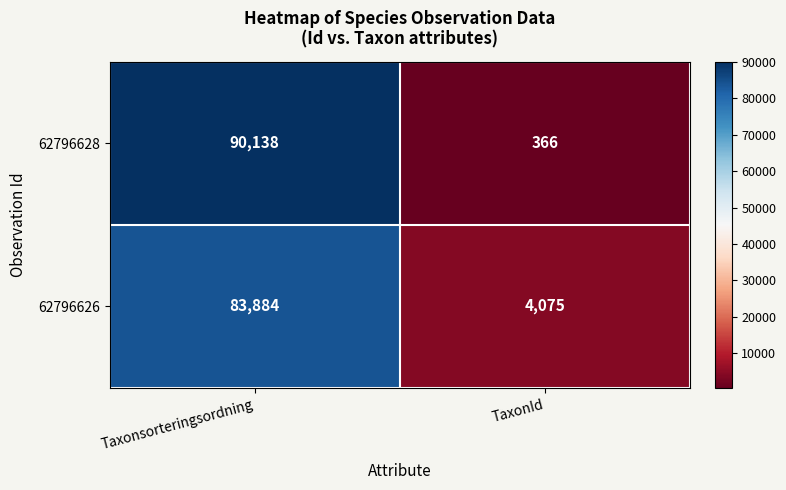

What is the total value across all series at Taxonsorteringsordning?

174022